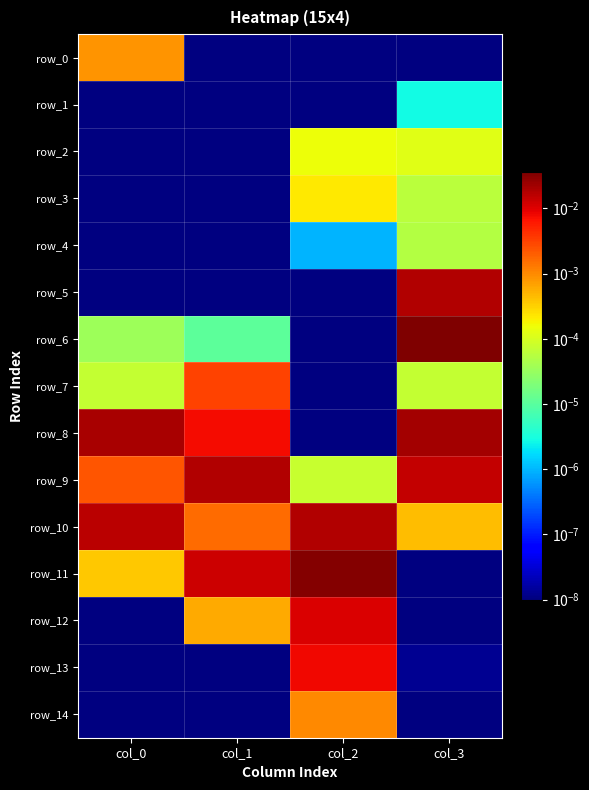

Which series has the largest range (max minus min)?

row_6